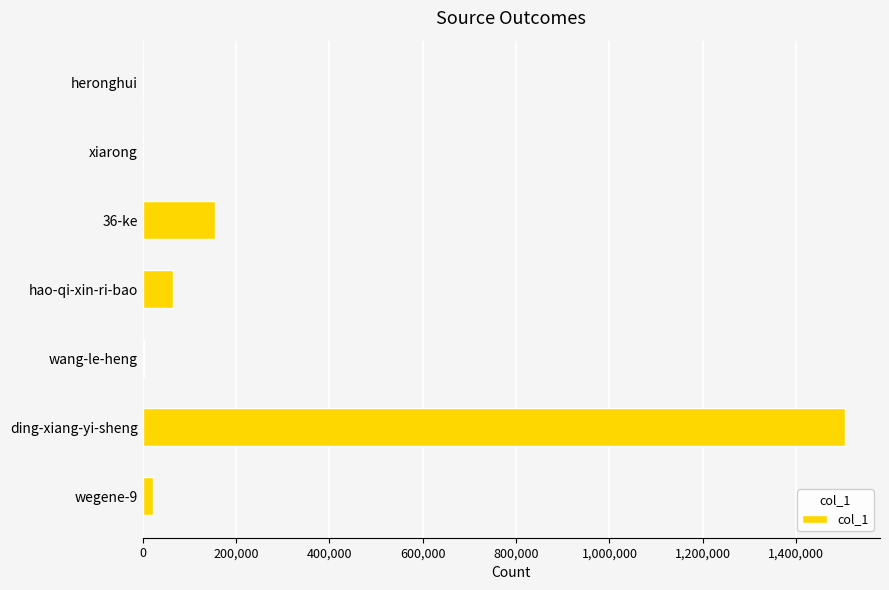

Are the bars horizontal?

Yes